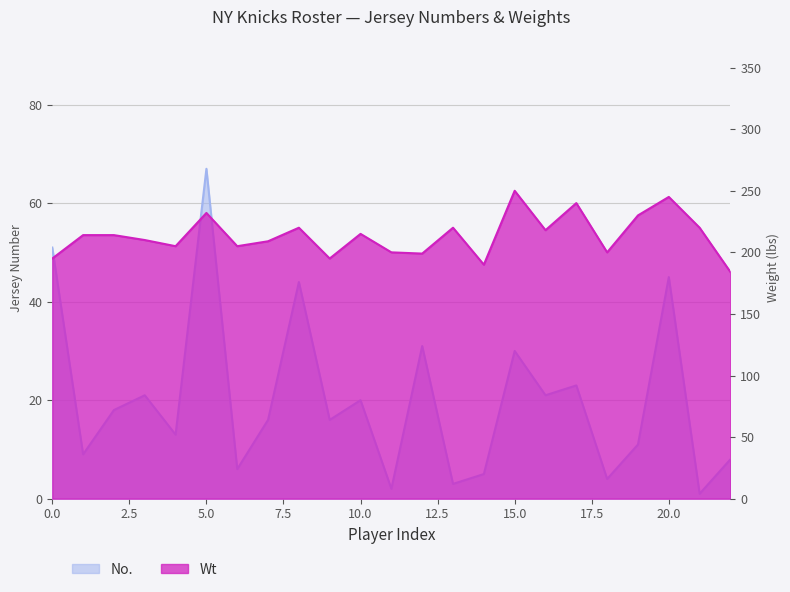

Where does the Wt series first go above 214?

5